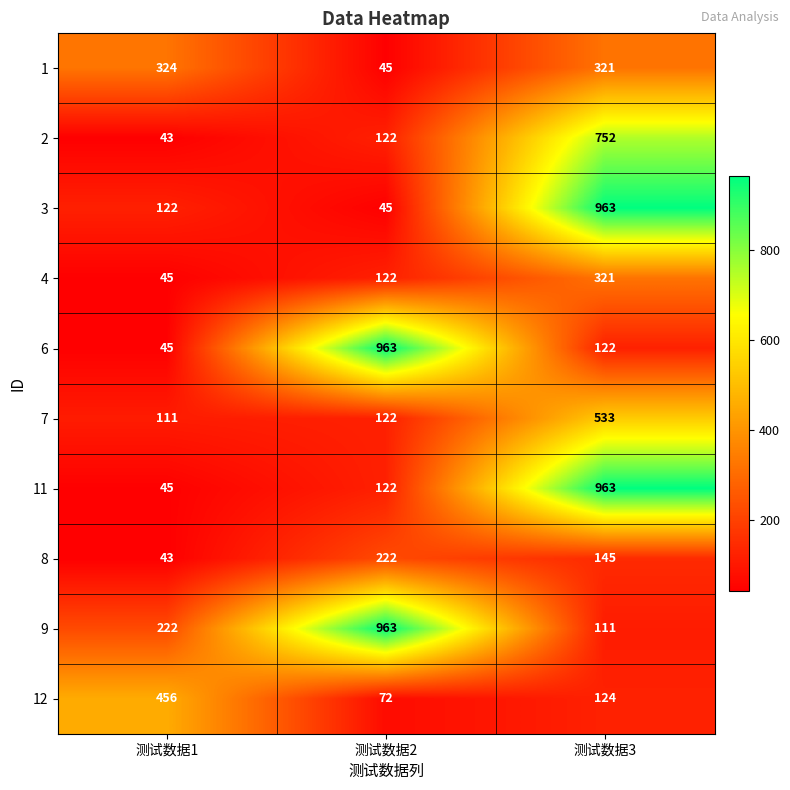

What is the spread (max minus min) of values at 测试数据1?

413